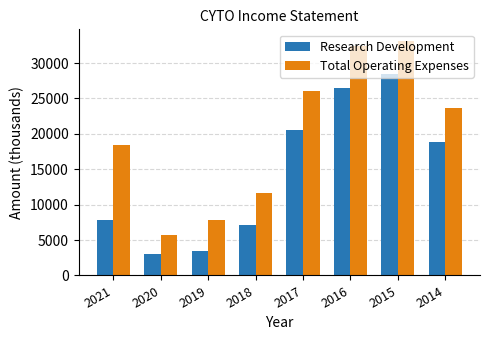

What is the greatest value displayed?

33100